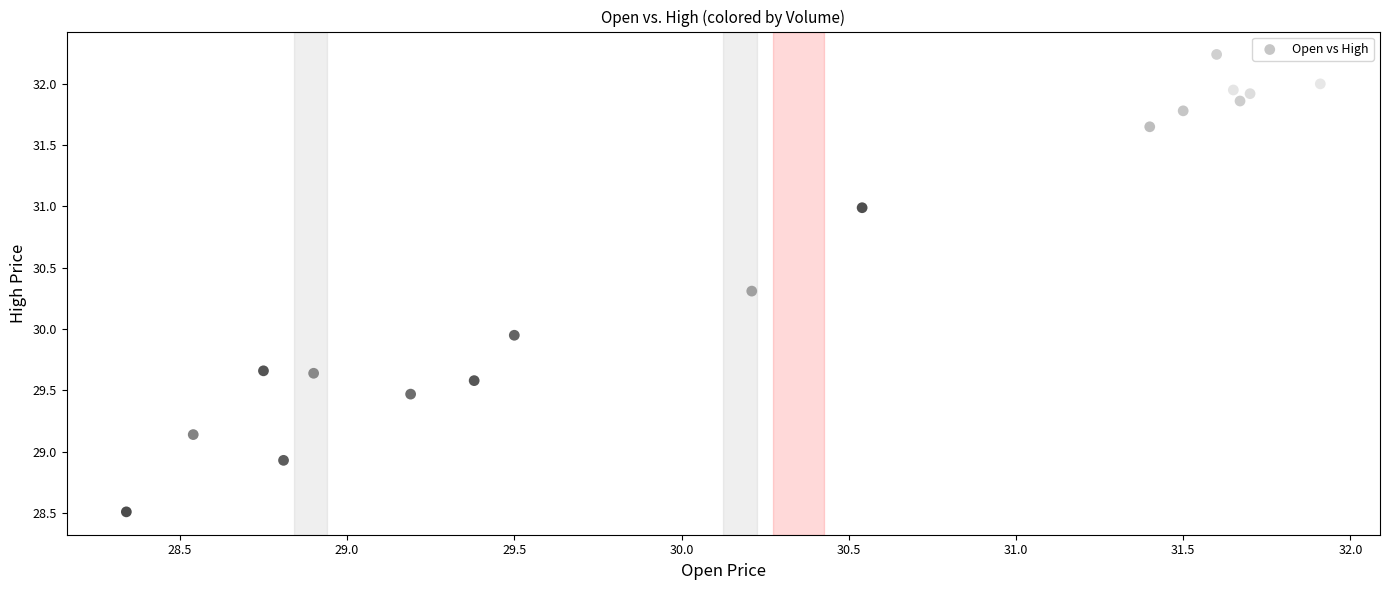

What is the range of Y values (max minus min)?

3.7